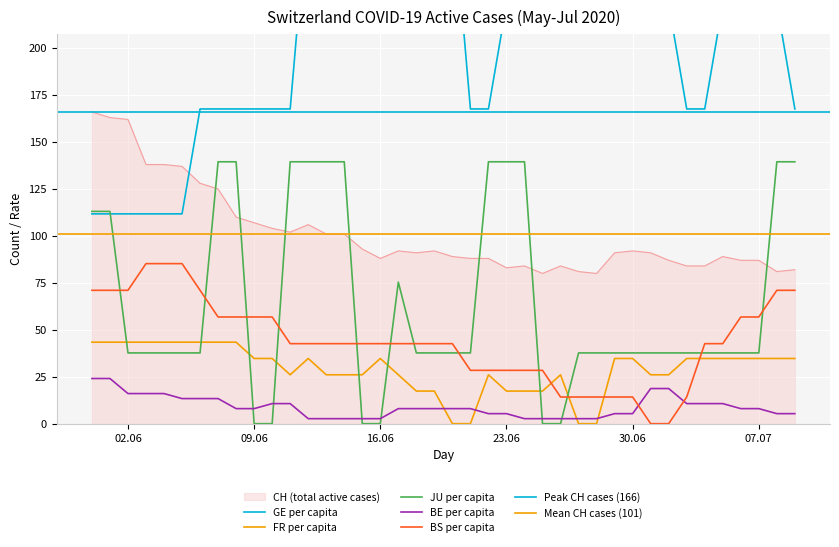

What is the highest value of the JU_pc series?

139.5